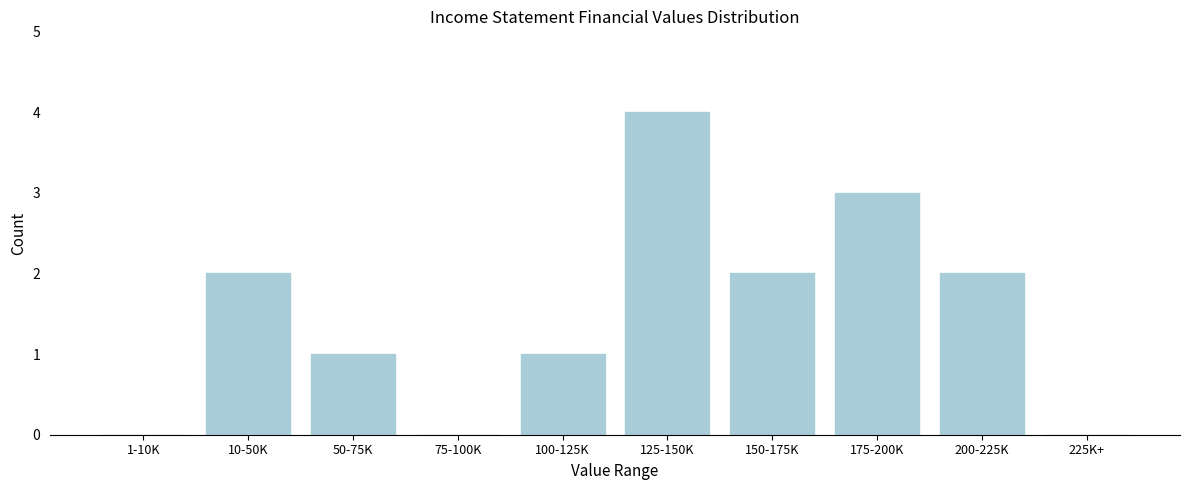

Reading left to right, list all the values displayed in this chart.

1-10K=0	10-50K=2	50-75K=1	75-100K=0	100-125K=1	125-150K=4	150-175K=2	175-200K=3	200-225K=2	225K+=0